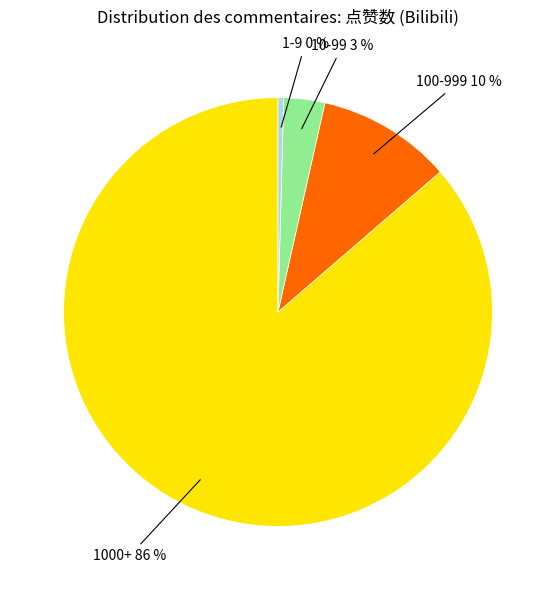

Does any single category account for the majority?

Yes